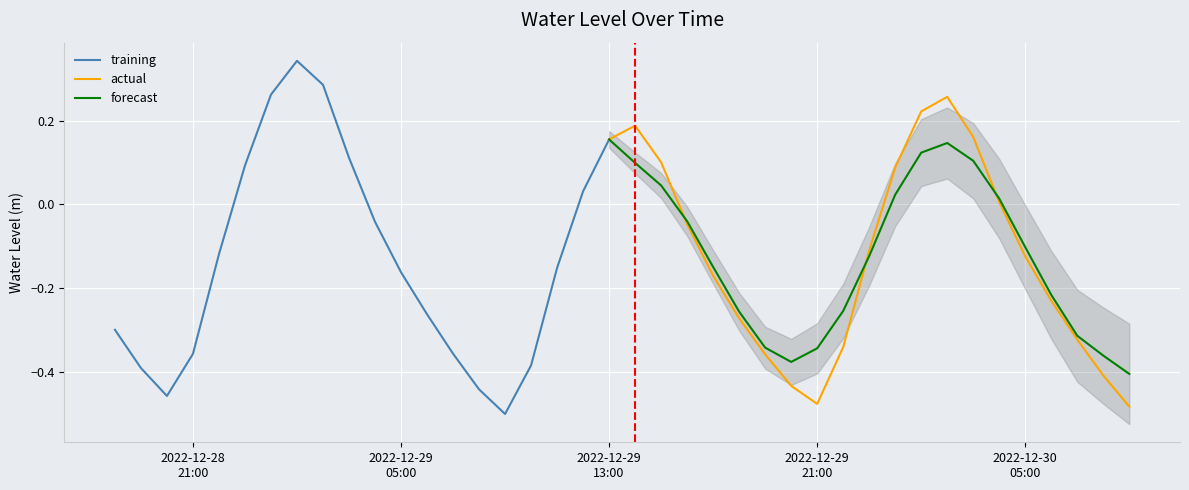

What is the sum of all values?

-5.4